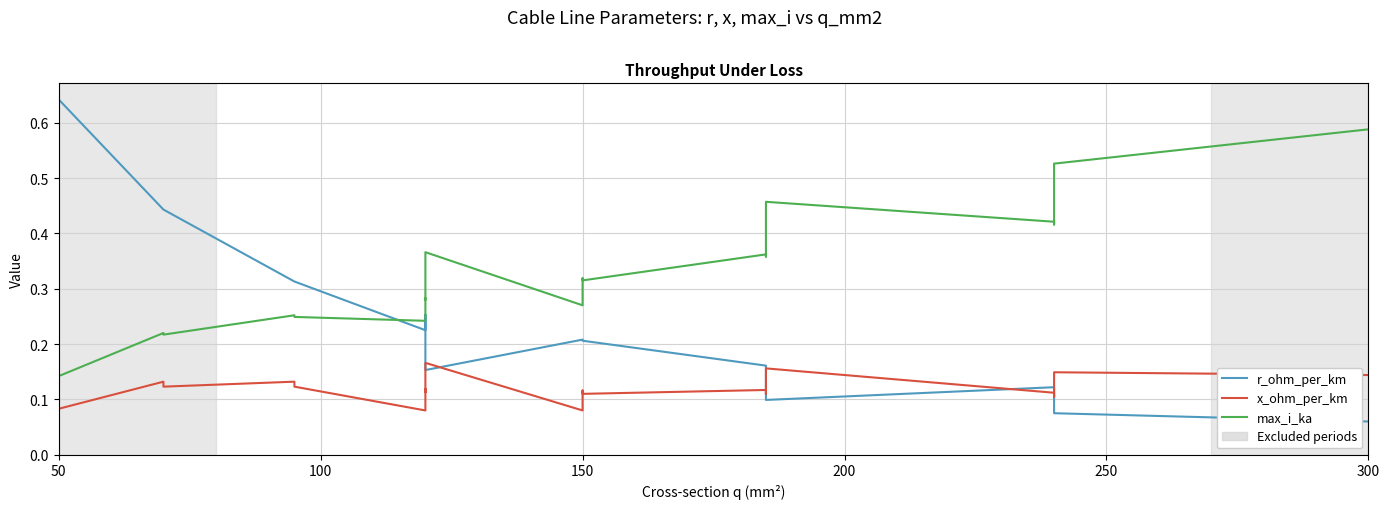

What is the lowest value of the x_ohm_per_km series?

0.1